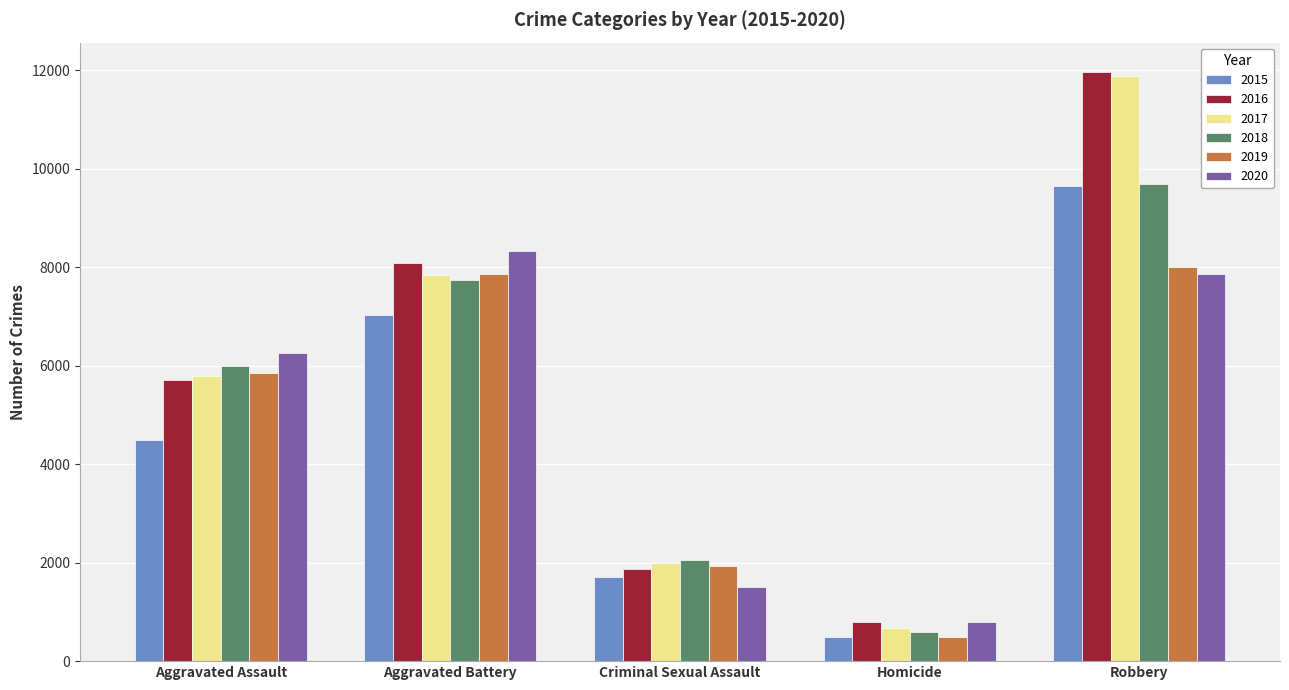

Rank the categories by 2017 value from lowest to highest.

Homicide, Criminal Sexual Assault, Aggravated Assault, Aggravated Battery, Robbery